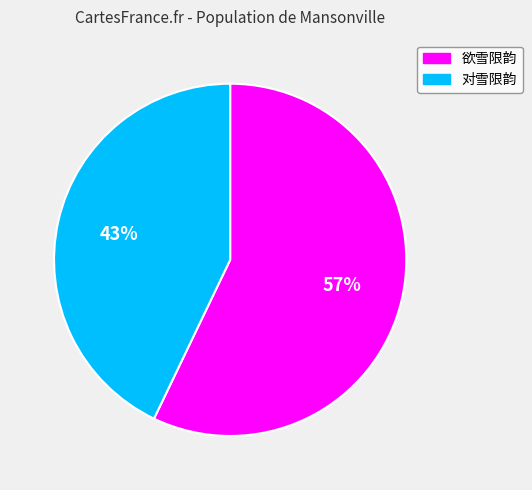

To the nearest percent, what is the difference between the 对雪限韵 and 欲雪限韵 slice percentages?

14%